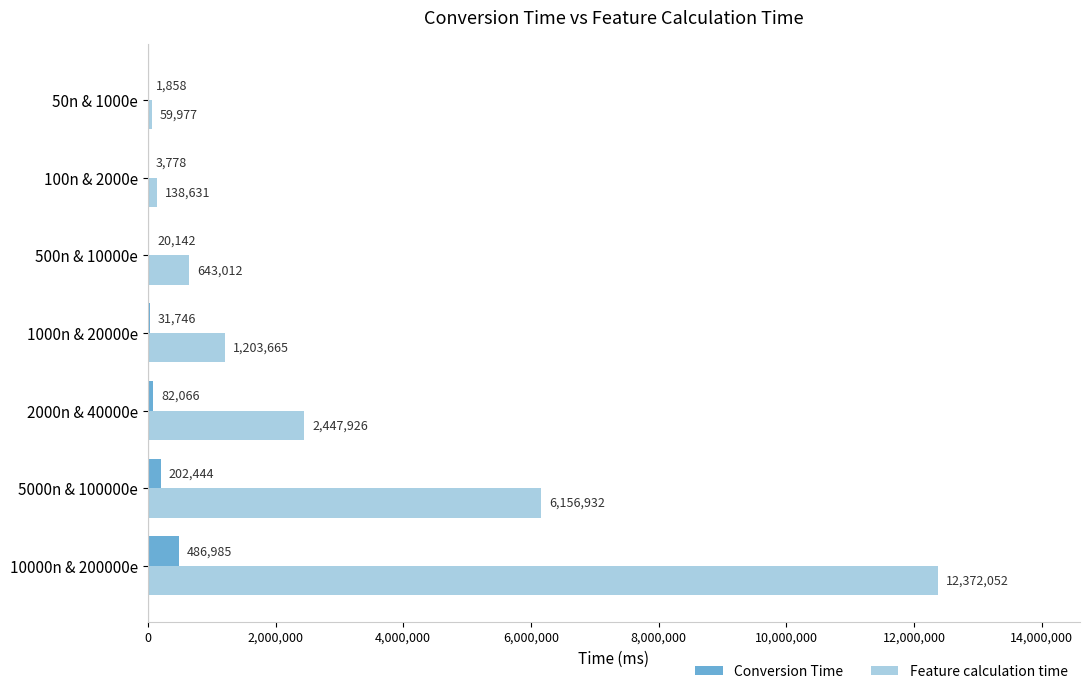

What is the total value across all series at 50n & 1000e?

61835